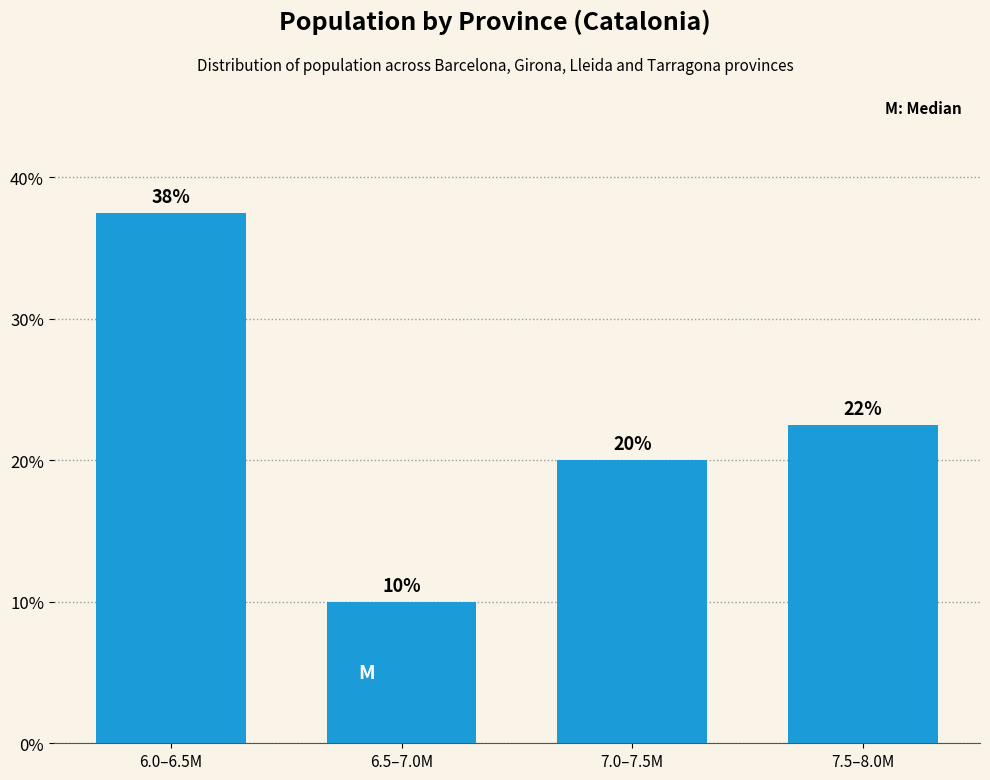

What is the greatest value displayed?

37.5